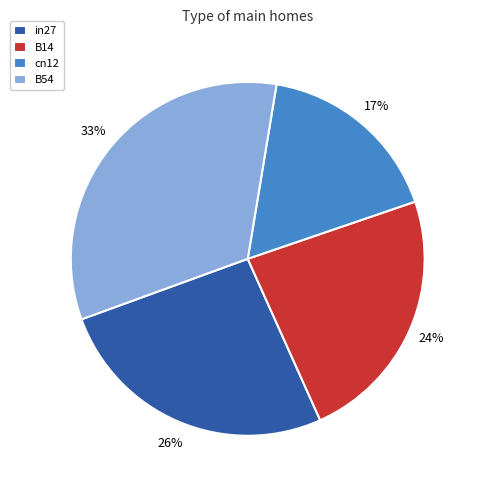

Which has a higher value, B14 or B54?

B54